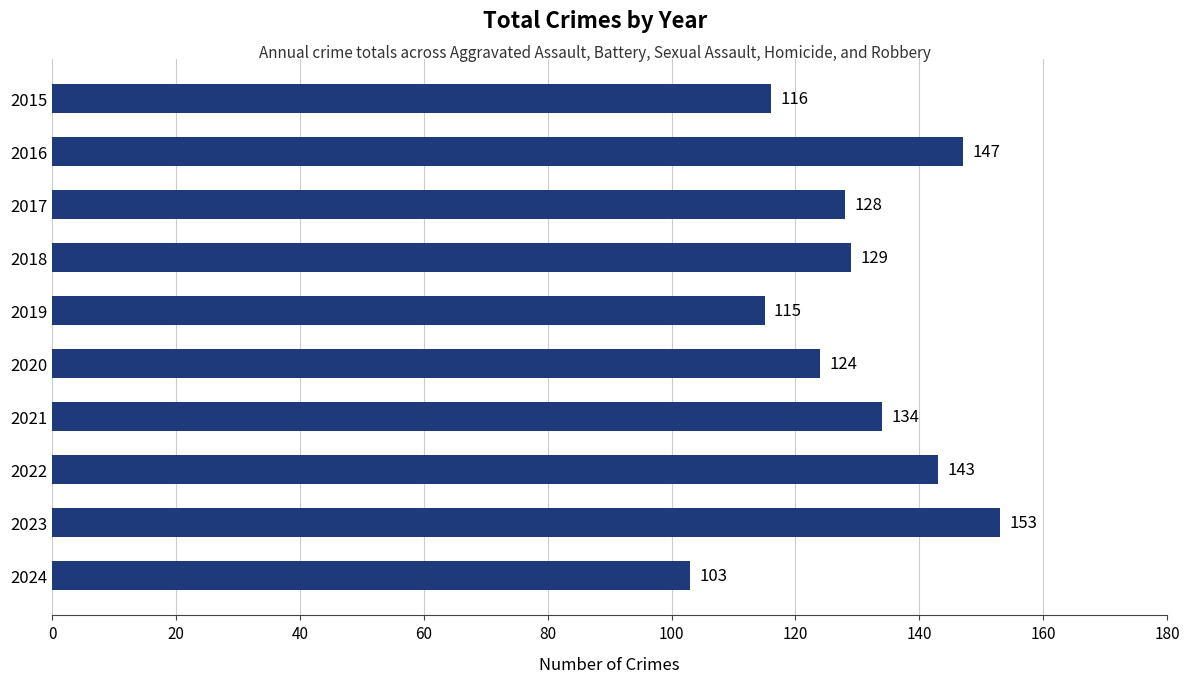

Reading top to bottom, list all the values displayed in this chart.

116	147	128	129	115	124	134	143	153	103